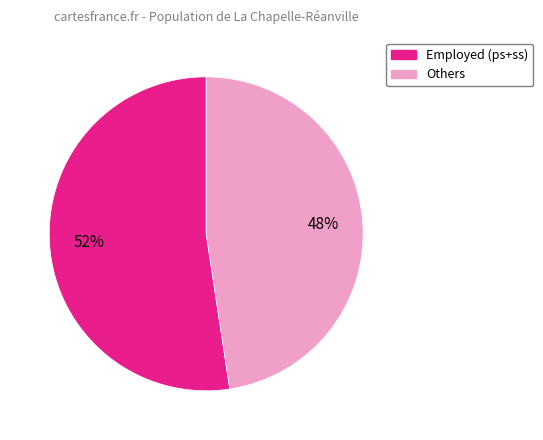

Does any single category account for the majority?

Yes